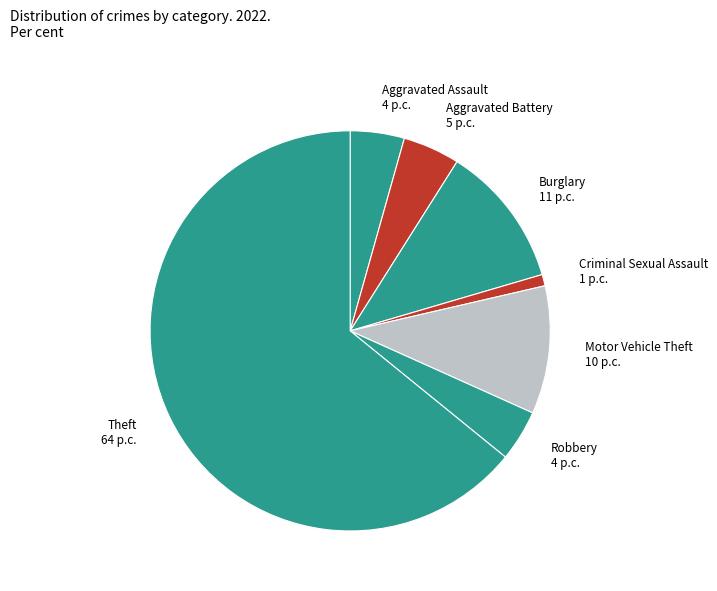

Do Burglary 11 p.c. and Aggravated Battery 5 p.c. together represent more than half of the pie?

No